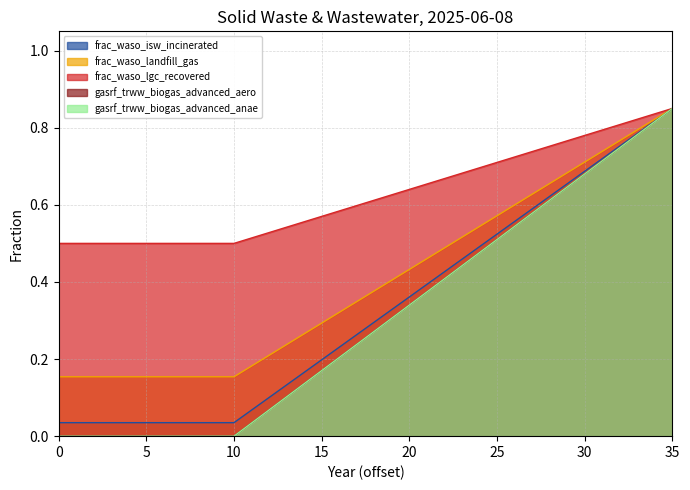

List the series in order of their peak value, lowest first.

frac_waso_isw_incinerated, frac_waso_landfill_gas, frac_waso_lgc_recovered, gasrf_trww_biogas_advanced_aero, gasrf_trww_biogas_advanced_anae